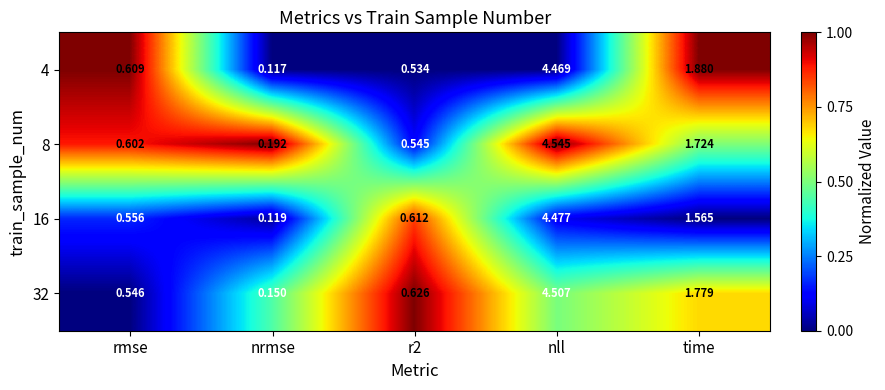

Which label corresponds to the smallest value in the chart?

nrmse